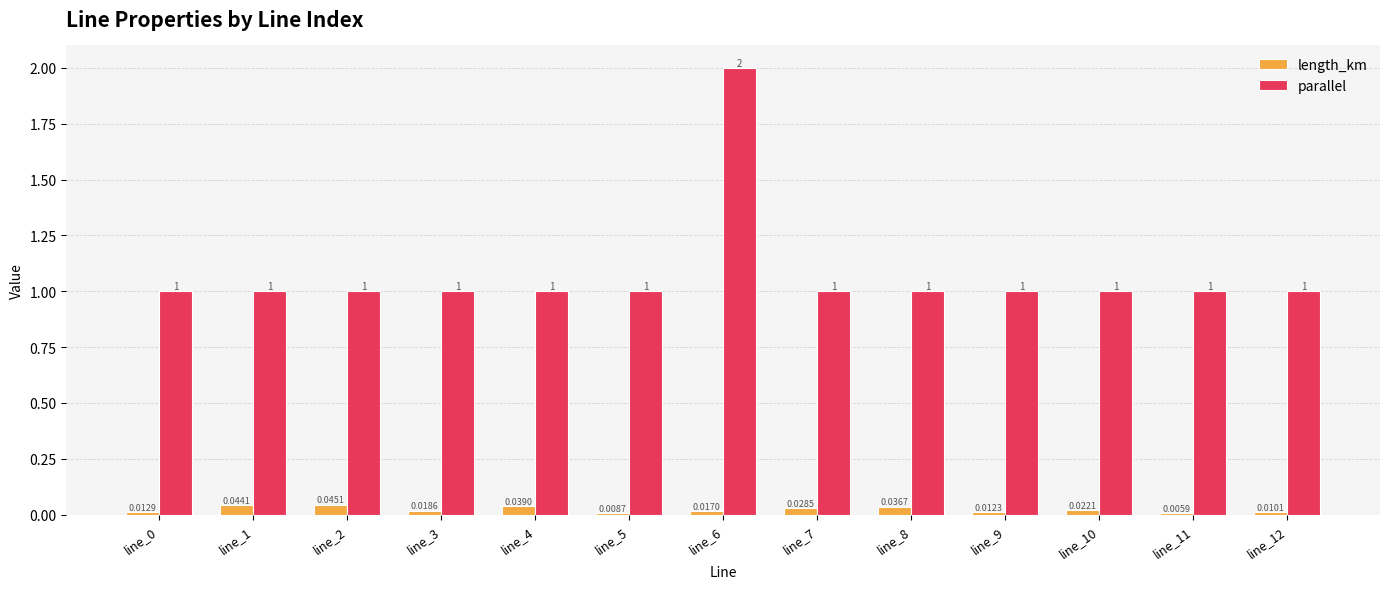

Which series has the largest total across all categories?

parallel